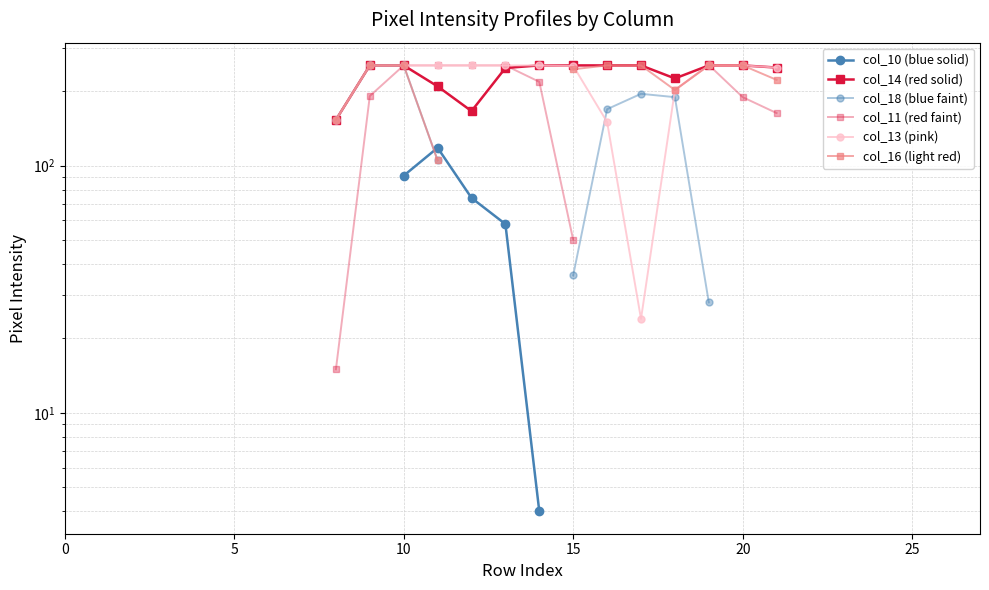

What are all the series names shown in the legend?

col_10 (blue solid), col_14 (red solid), col_18 (blue faint), col_11 (red faint), col_13 (pink), col_16 (light red)